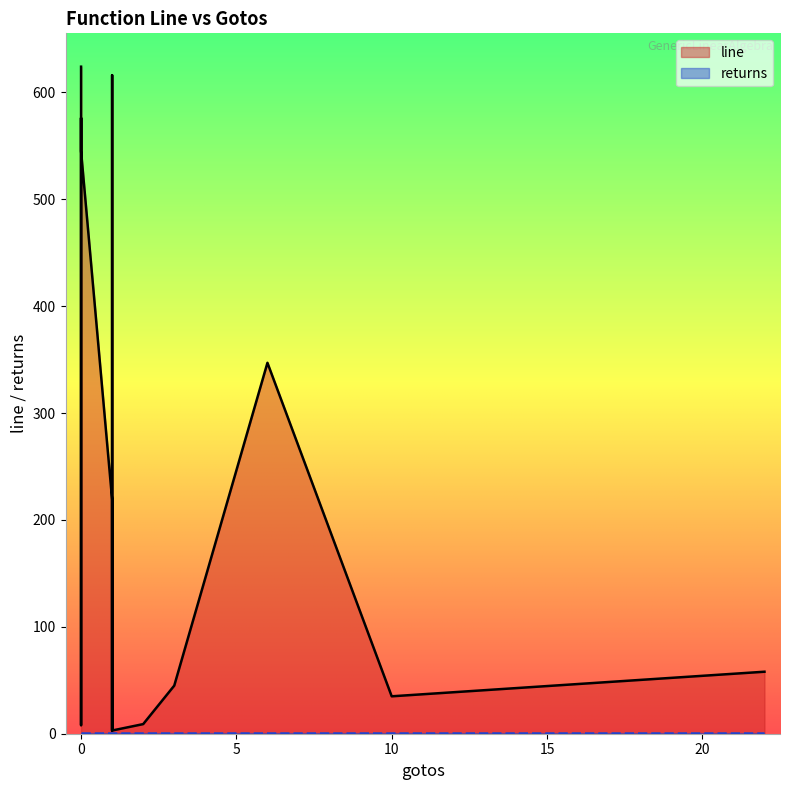

Count the number of data series in this chart.

2